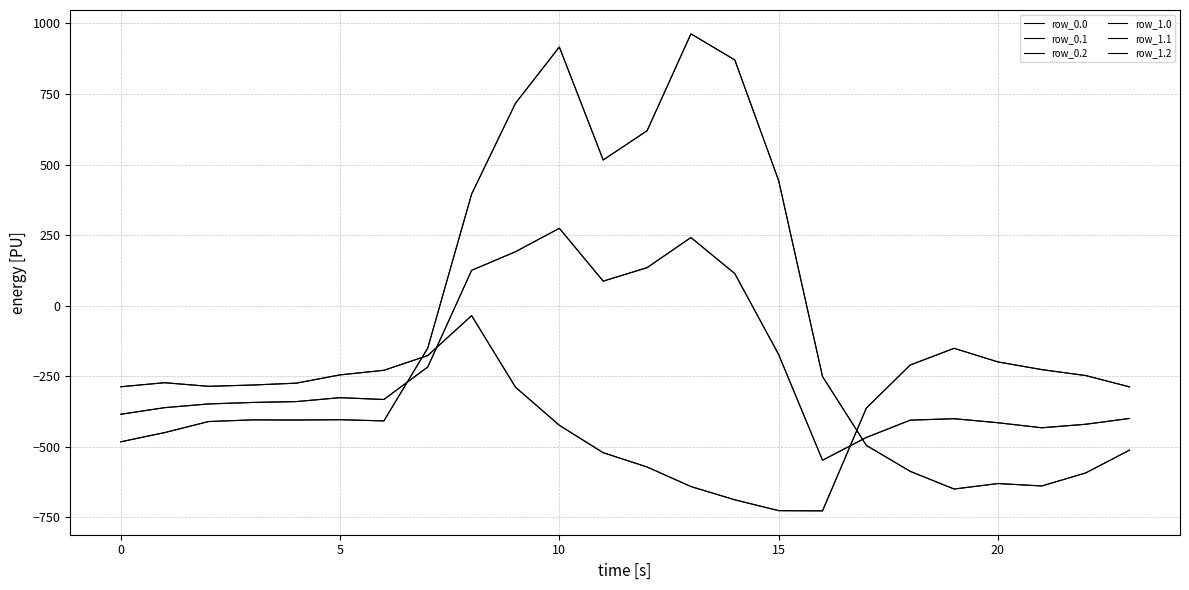

List the series in order of their peak value, highest first.

row_0.0, row_1.0, row_0.1, row_1.1, row_0.2, row_1.2